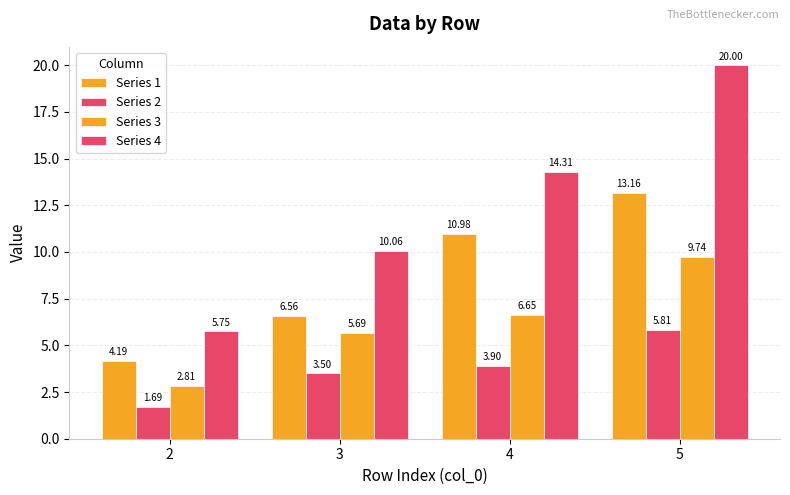

Reading right to left, transcribe all the data shown in this chart.

Series 1: 5=13.2	4=11.0	3=6.6	2=4.2
Series 2: 5=5.8	4=3.9	3=3.5	2=1.7
Series 3: 5=9.7	4=6.6	3=5.7	2=2.8
Series 4: 5=20.0	4=14.3	3=10.1	2=5.8